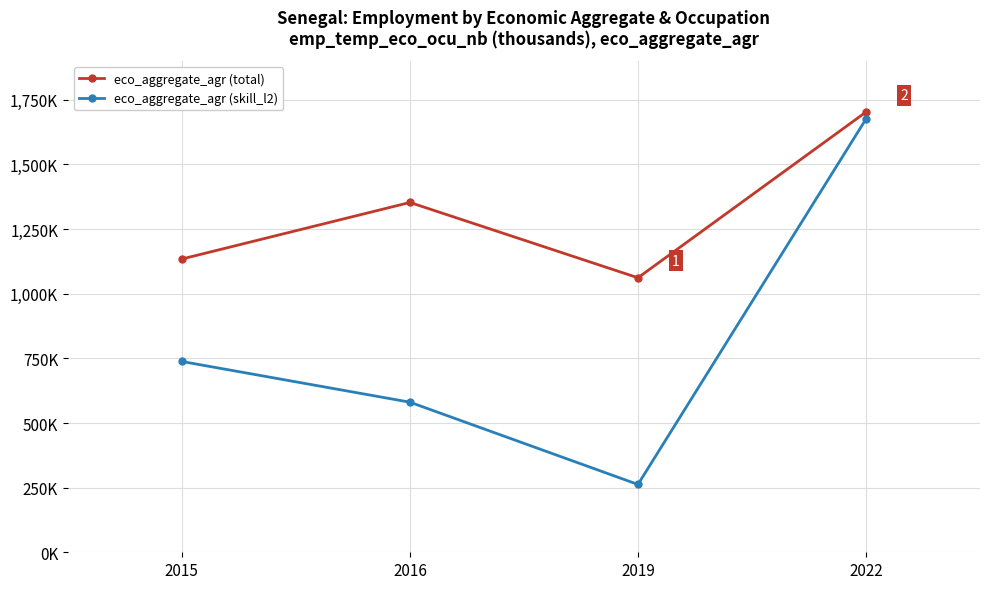

Is this an area chart (filled region under the line)?

No